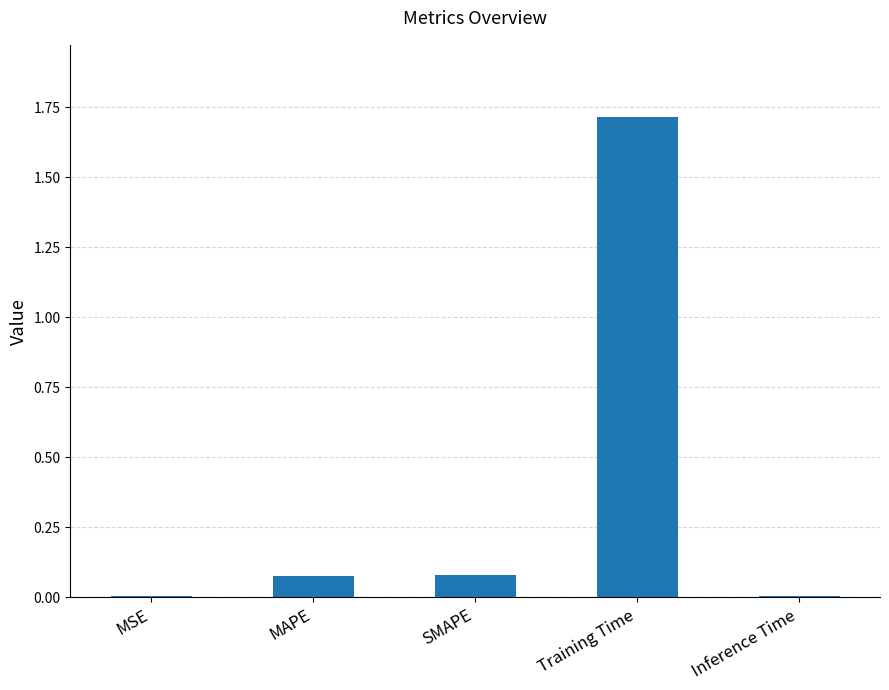

Is it true that the value at Training Time is 1.7?

True